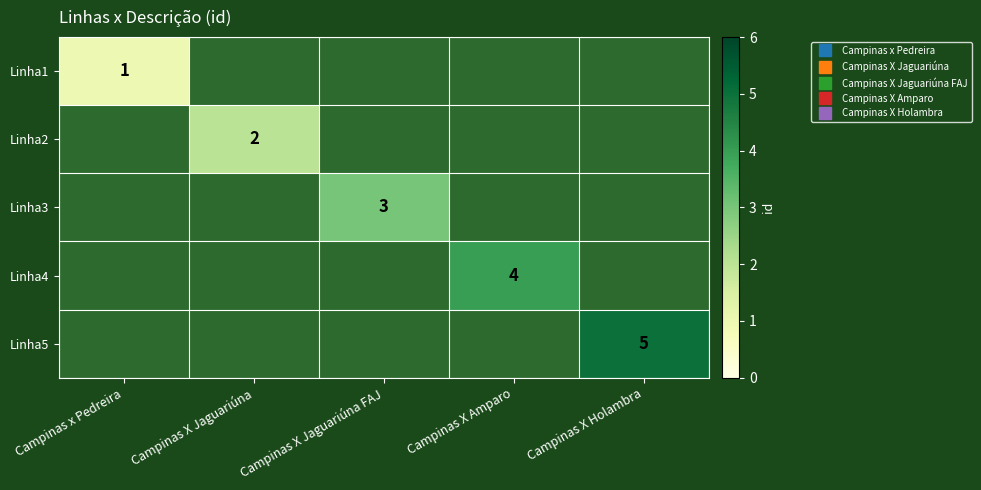

At how many categories does at least one series exceed 2?

3